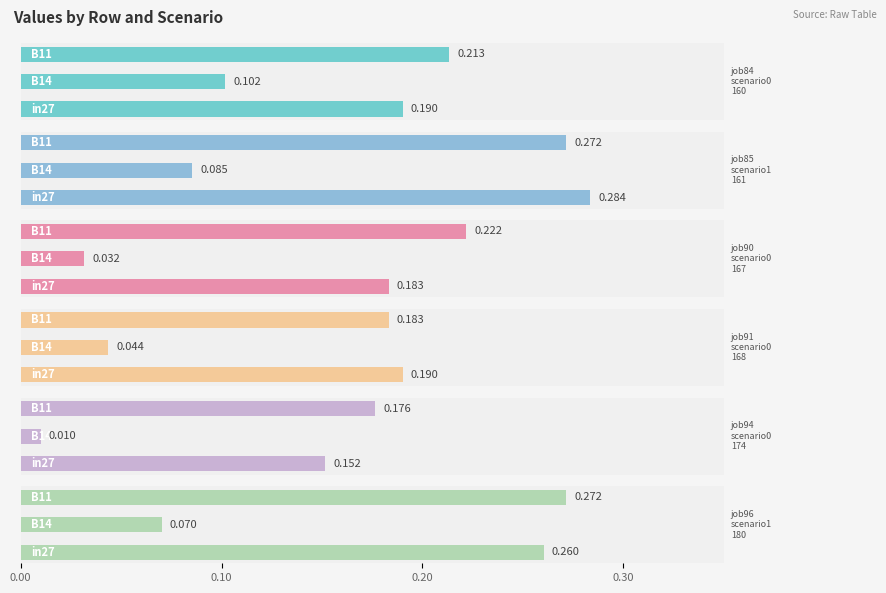

Is it true that job91_scenario0_168 equals 0.2 at 0.20?

True